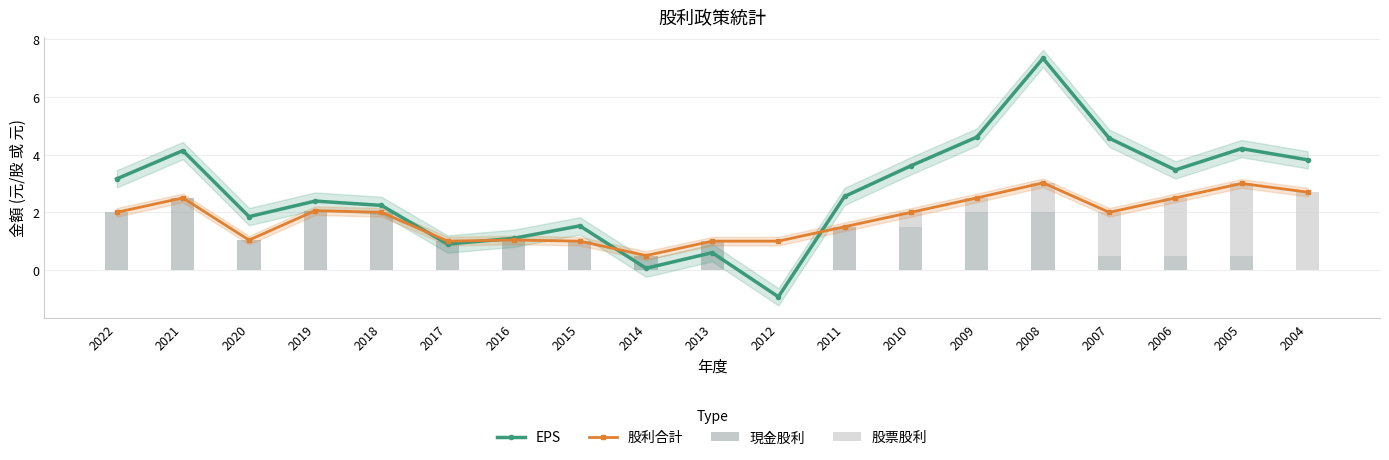

List the series in order of their peak value, highest first.

EPS, 股利合計, 股票股利, 現金股利